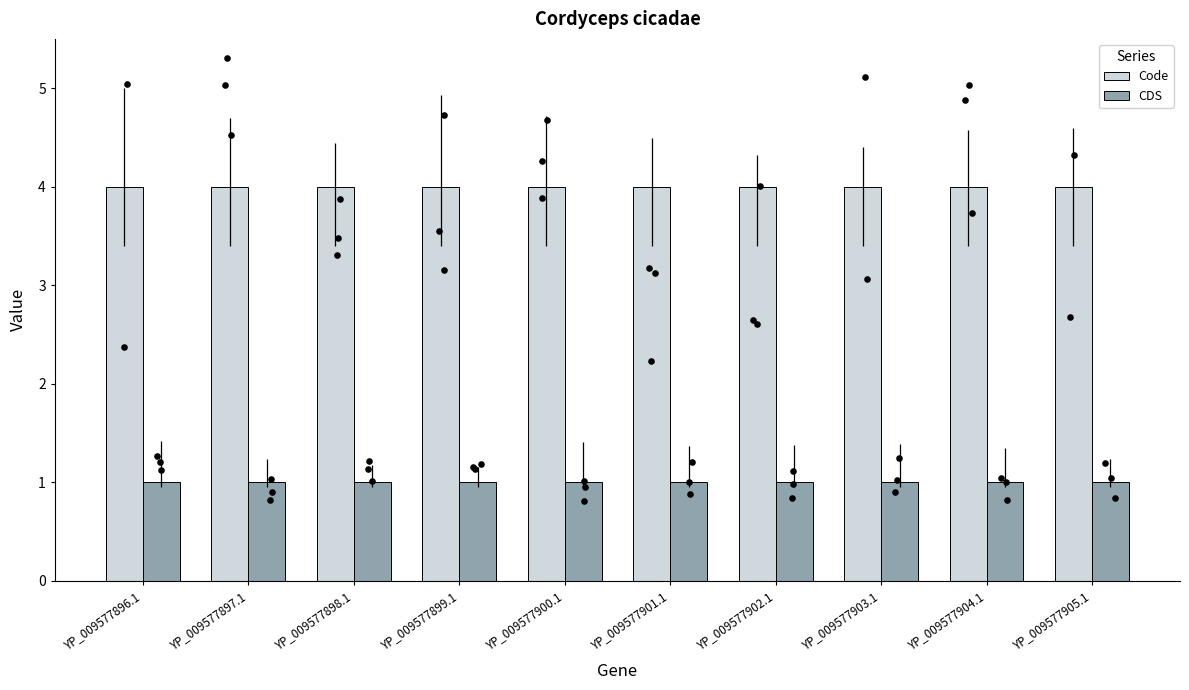

Which series contains the lowest Y value?

CDS